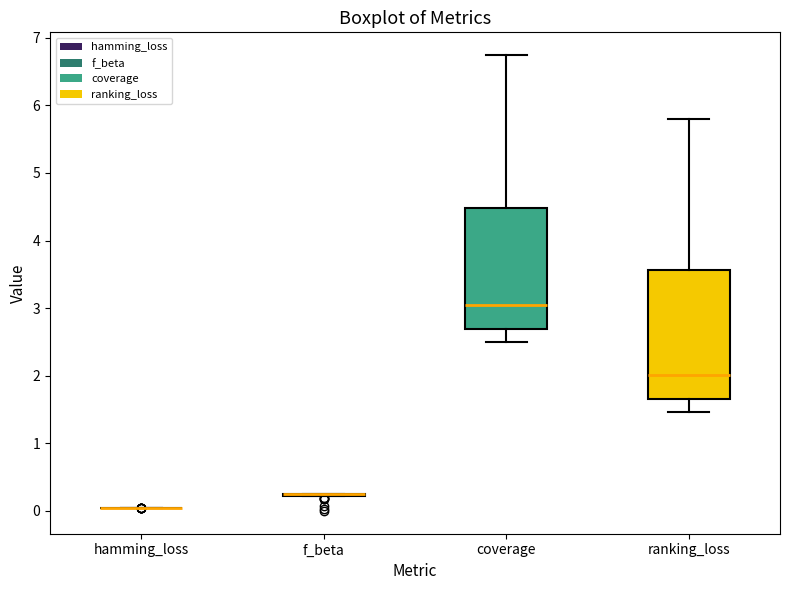

Reading left to right, read every box against the y-axis: the position of its median line, the range the box covers, and the ends of its whiskers. The values are not printed on the chart, so give them approximately, as read against the axis.

hamming_loss: box collapsed to a line at 0.0, whiskers 0.0 to 0.0
f_beta: box collapsed to a line at 0.2, whiskers 0.2 to 0.2
coverage: median 3.0, box 2.7 to 4.5, whiskers 2.5 to 6.7
ranking_loss: median 2.0, box 1.6 to 3.6, whiskers 1.5 to 5.8